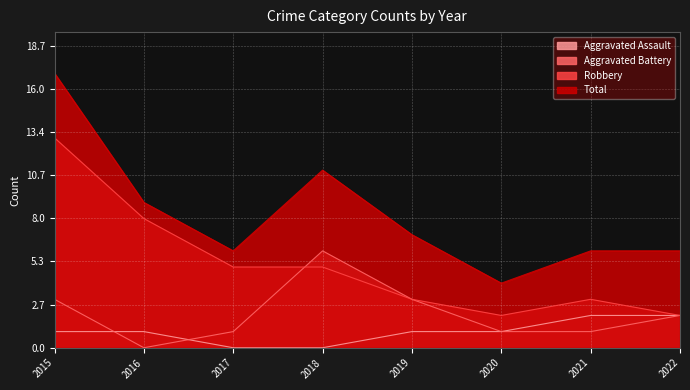

Reading right to left, list all the values displayed in this chart.

Aggravated Assault: 2022=2	2021=2	2020=1	2019=1	2018=0	2017=0	2016=1	2015=1
Aggravated Battery: 2022=2	2021=1	2020=1	2019=3	2018=6	2017=1	2016=0	2015=3
Robbery: 2022=2	2021=3	2020=2	2019=3	2018=5	2017=5	2016=8	2015=13
Total: 2022=6	2021=6	2020=4	2019=7	2018=11	2017=6	2016=9	2015=17